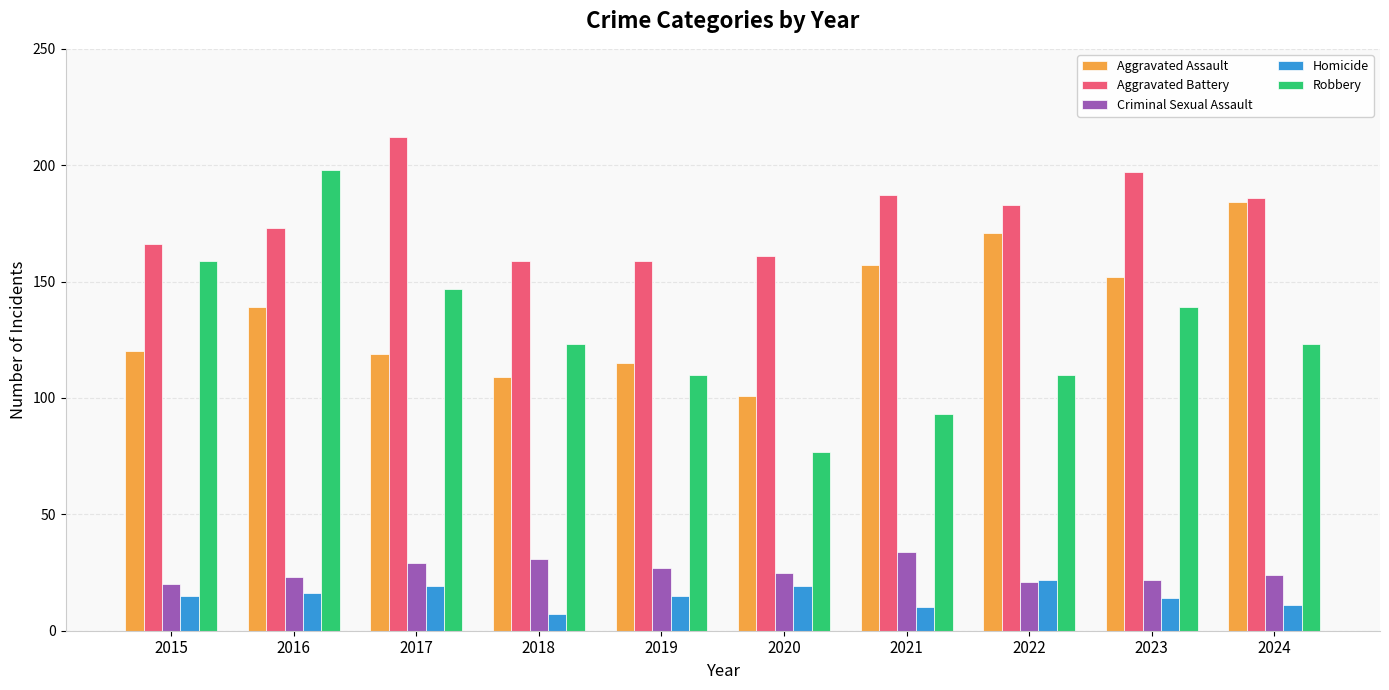

Which category has the highest value in the Aggravated Battery series?

2017